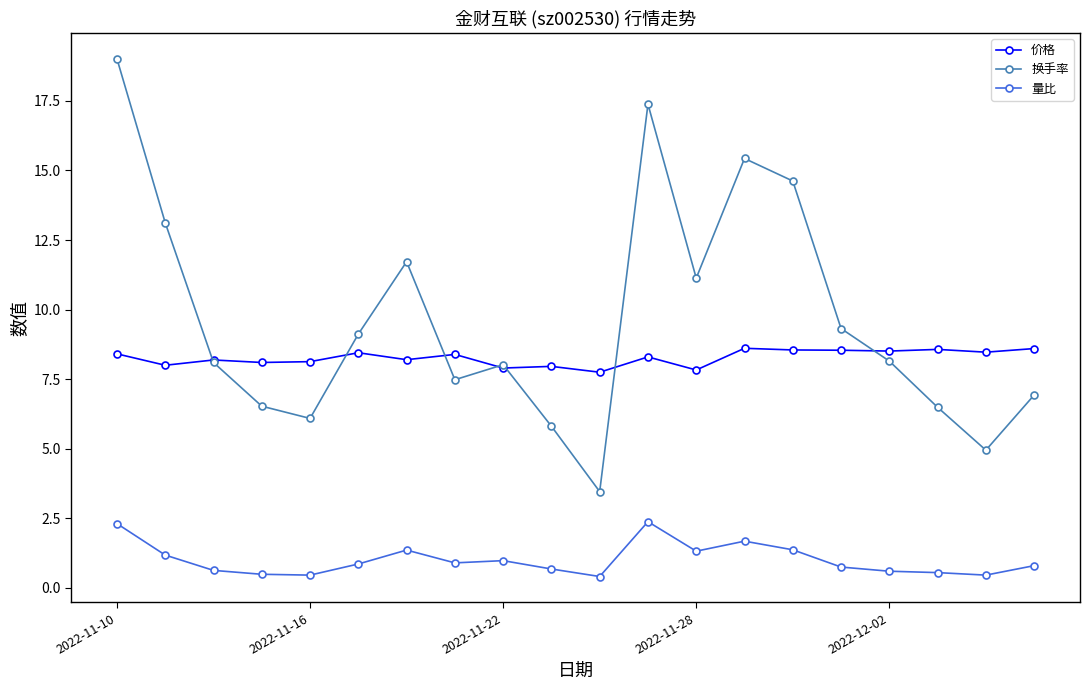

True or false: 换手率 and 量比 intersect in this chart.

False